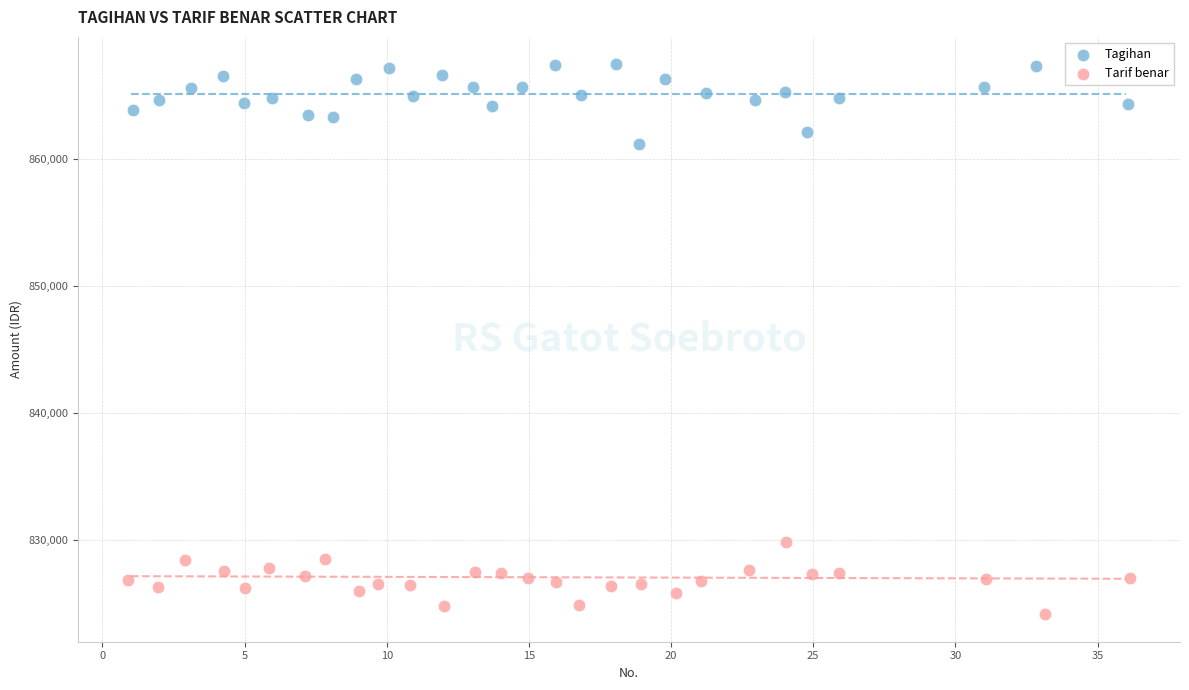

Which series contains the highest Y value?

Tagihan